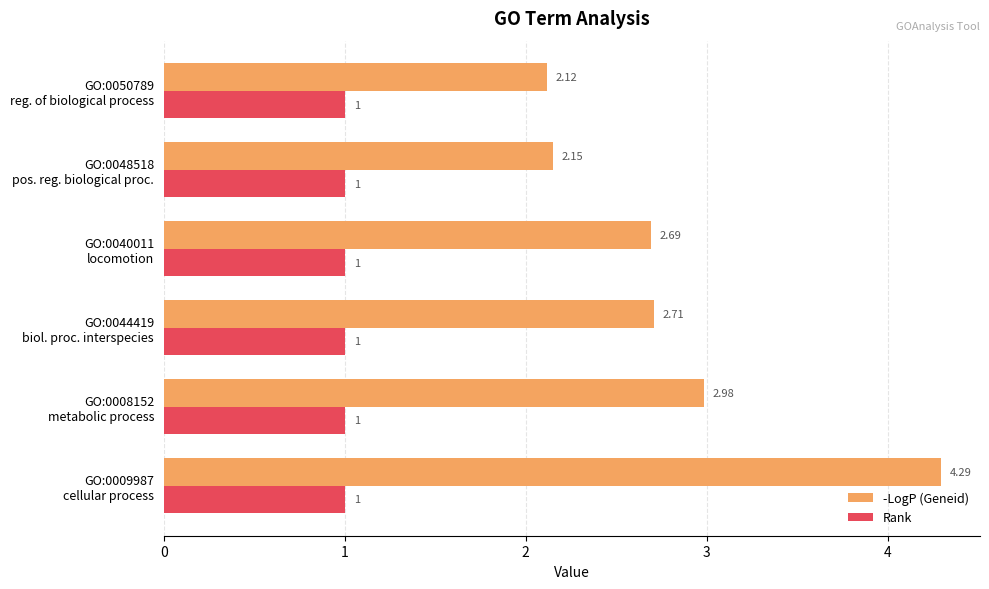

What is the average value of the Rank series?

1.0